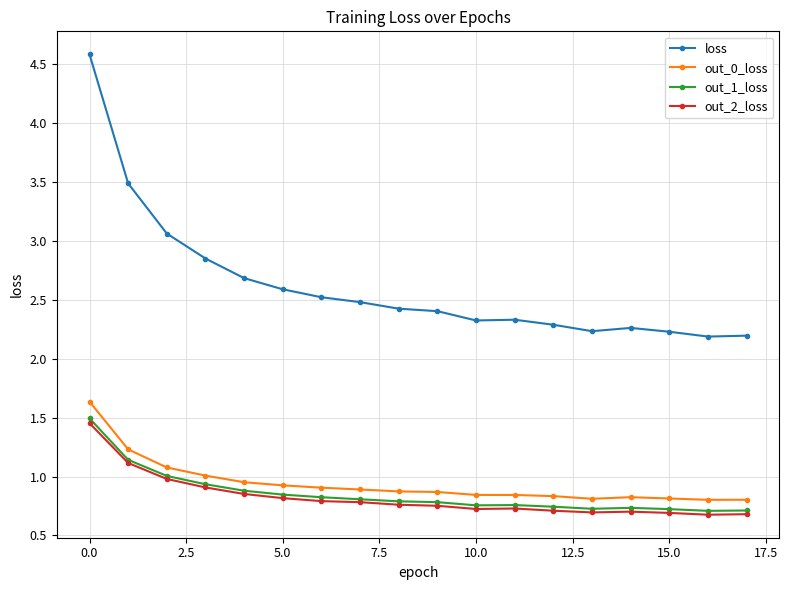

What is the maximum value shown in the chart?

4.6